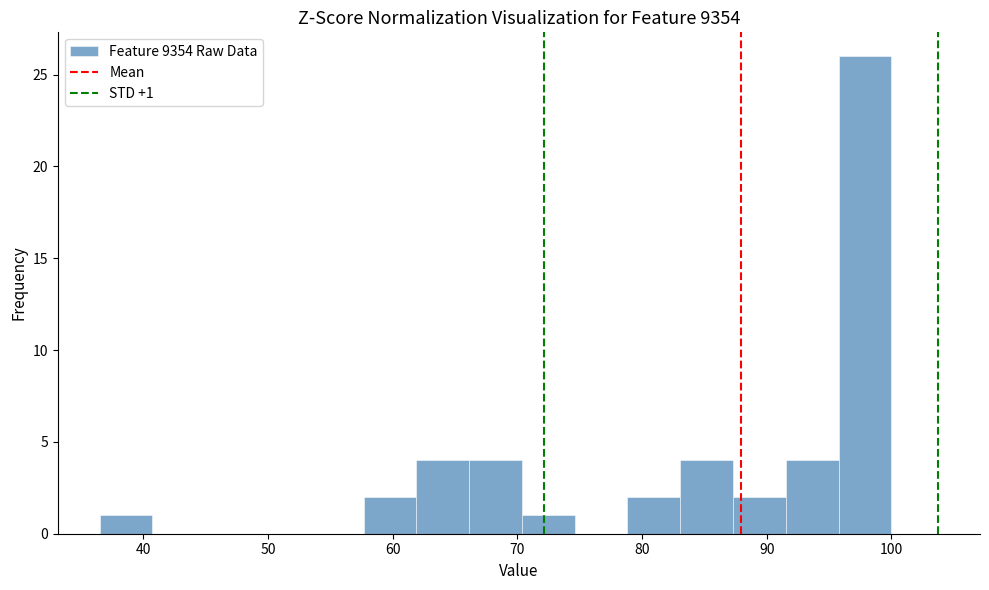

Which range on the x-axis has the tallest bar?

96 to 100